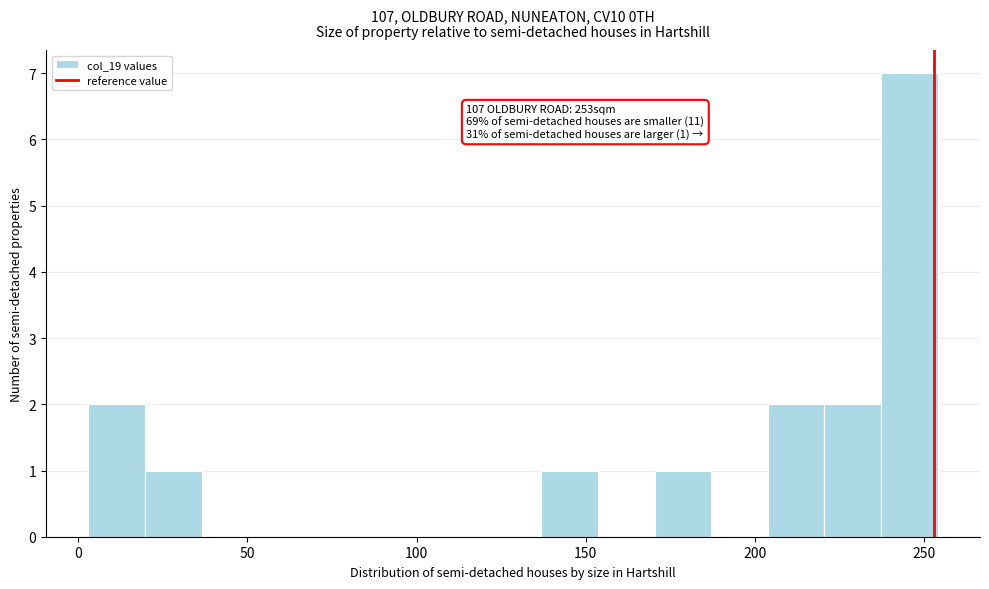

Around what value on the x-axis is the tallest bar? Give the approximate position of its centre, as read against the axis.

245